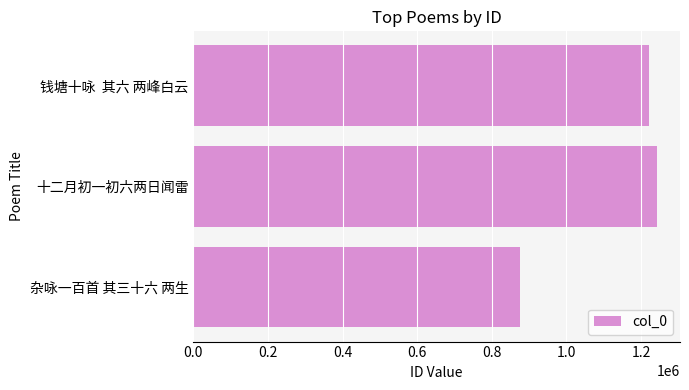

Where is the data nearest to the value 1058637?

钱塘十咏  其六 两峰白云